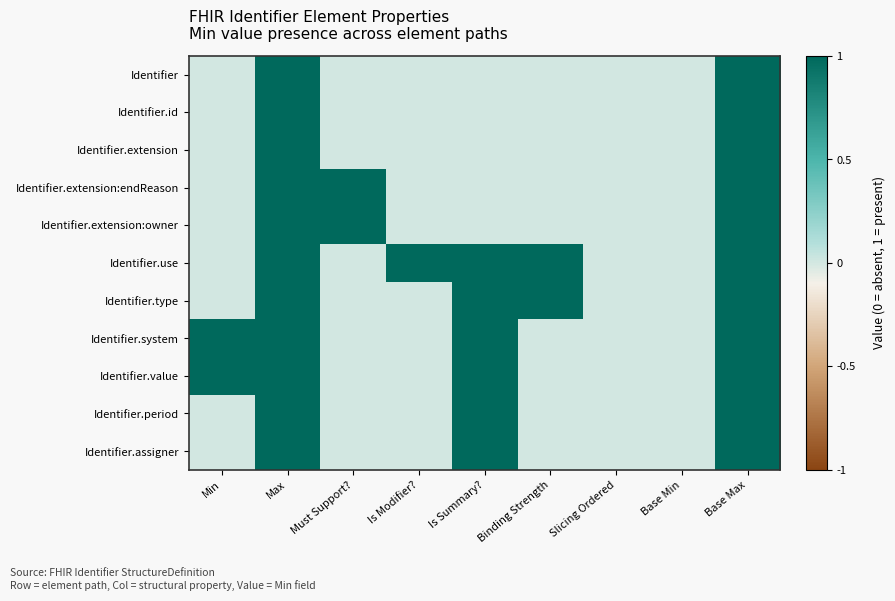

At Slicing Ordered, list the series in order from largest to smallest.

Identifier, Identifier.id, Identifier.extension, Identifier.extension:endReason, Identifier.extension:owner, Identifier.use, Identifier.type, Identifier.system, Identifier.value, Identifier.period, Identifier.assigner